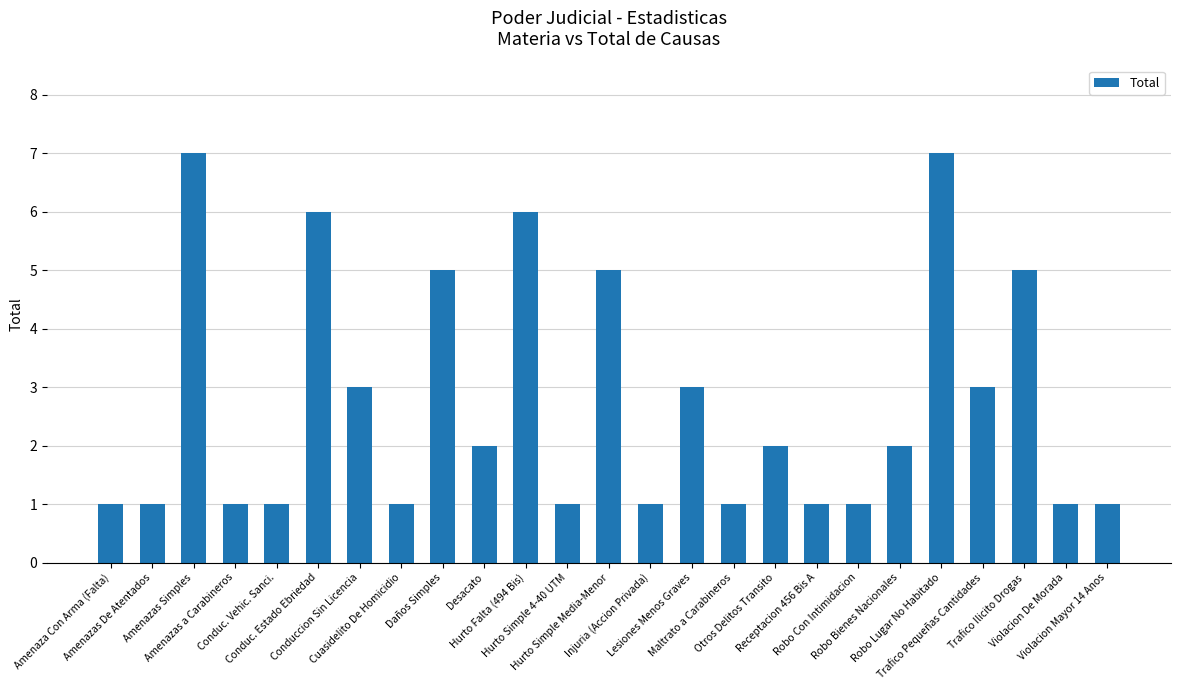

How many categories are shown in the chart?

25